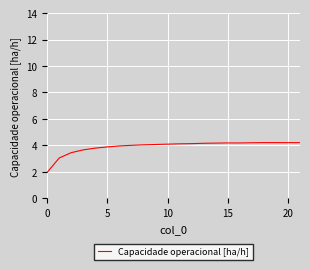

What is the difference between the maximum and minimum values?

2.2